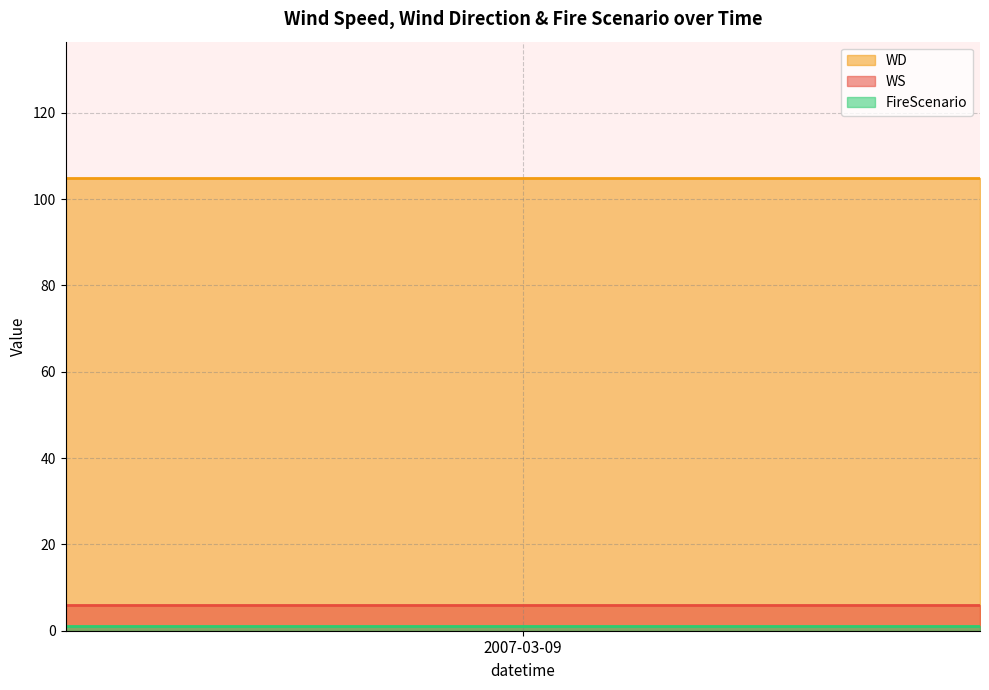

How many distinct data groups are displayed?

3